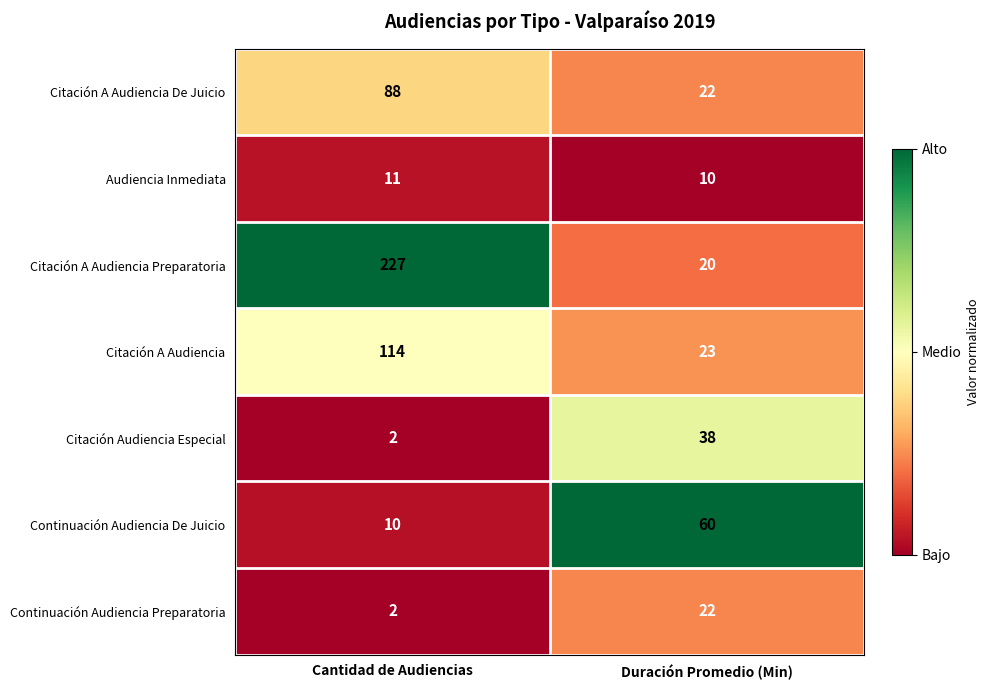

What is the maximum value shown in the chart?

227